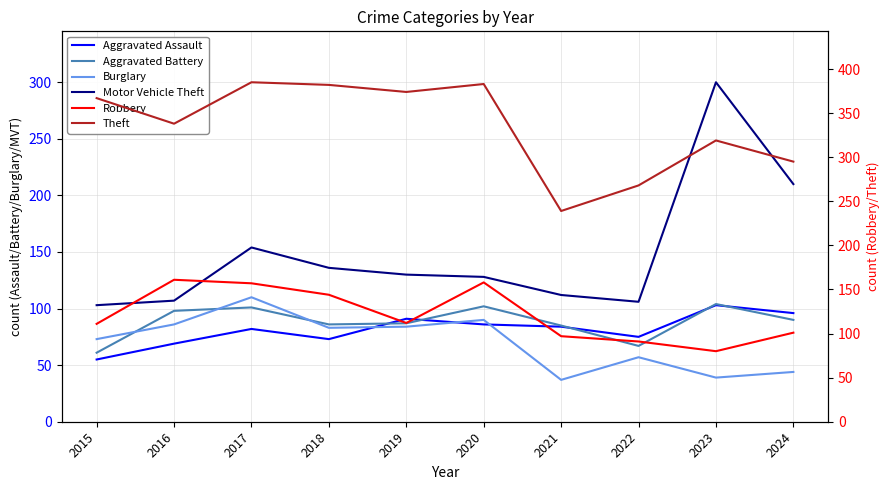

Which category has the highest value across all series?

2017